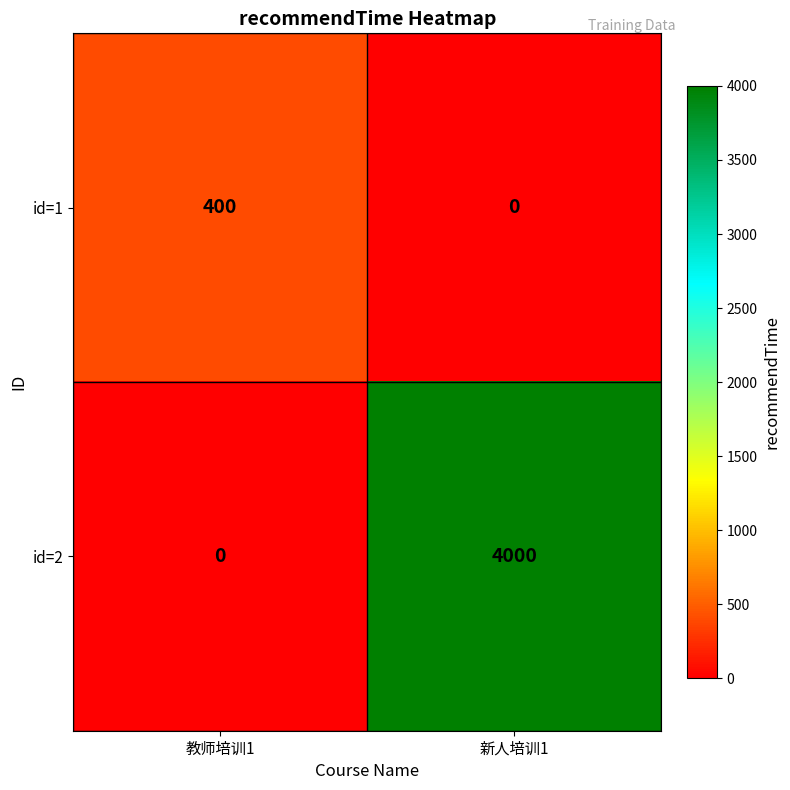

What is the total value across all series at 新人培训1?

4000